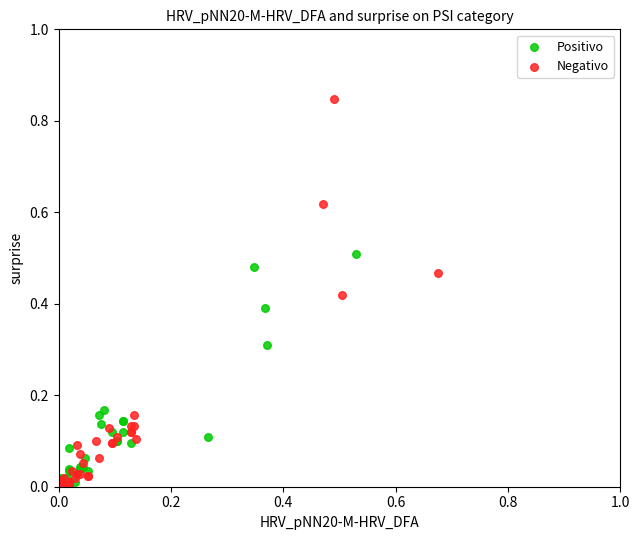

Which series reaches the maximum Y coordinate?

Negativo